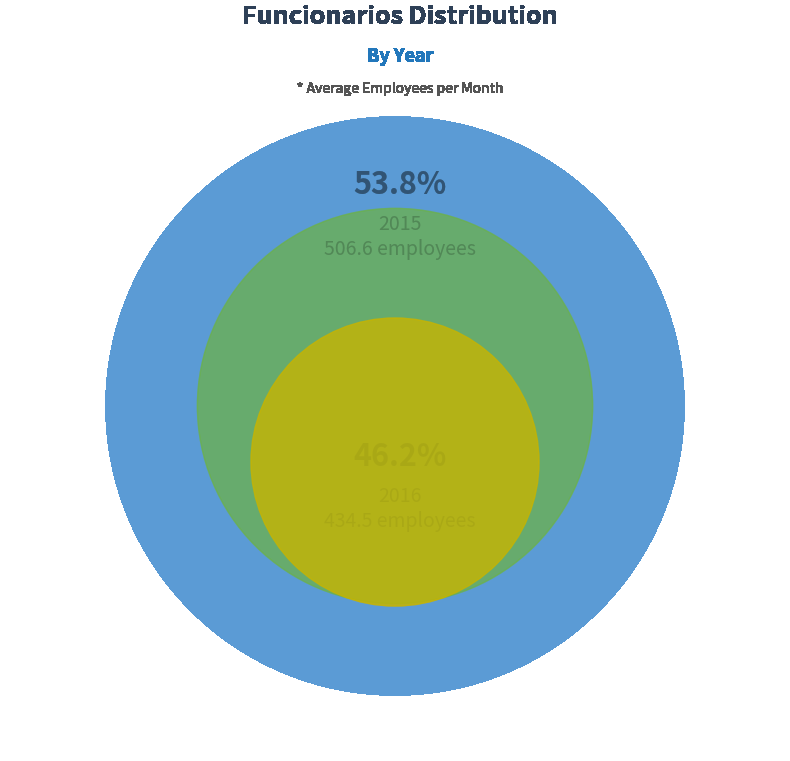

What is the change in value from 2015 to 2016?

-72.1